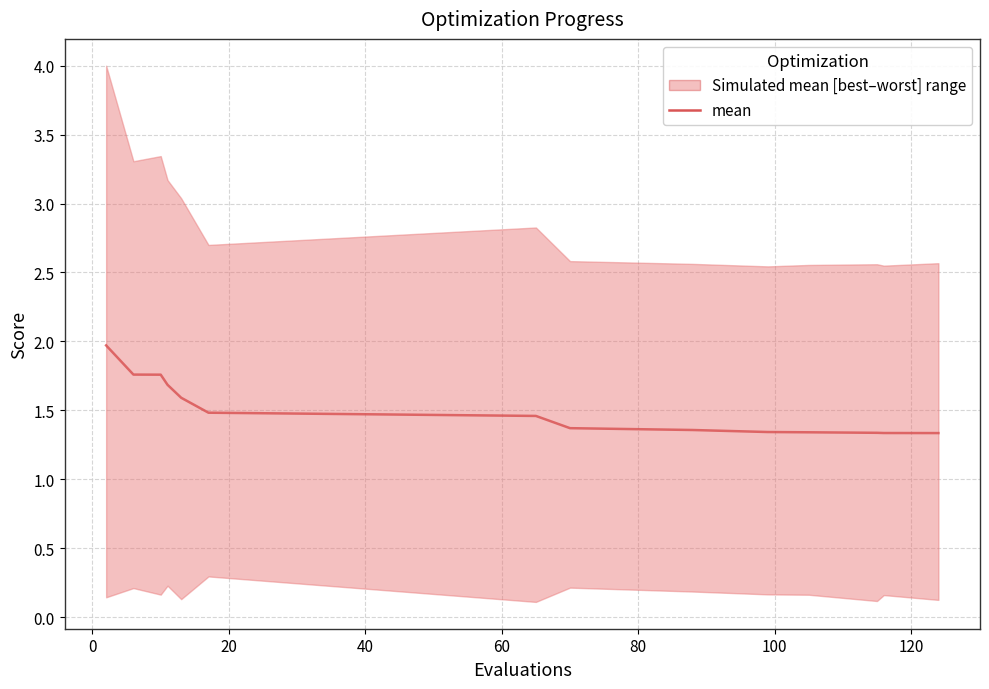

Reading right to left, list all the values displayed in this chart.

1.3	1.3	1.3	1.3	1.3	1.4	1.4	1.5	1.5	1.6	1.7	1.8	1.8	2.0